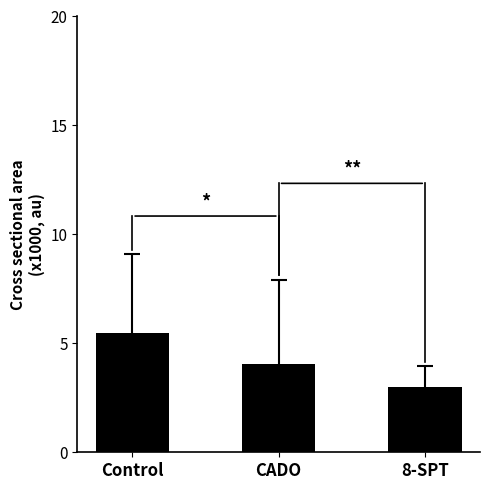

Which has a higher value, Control or CADO?

Control